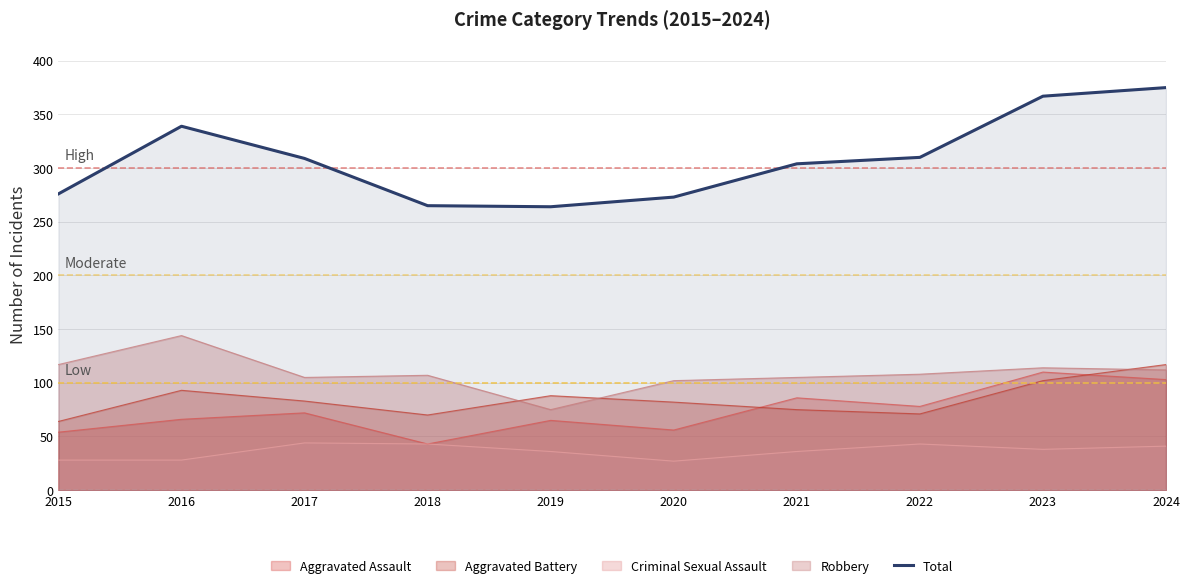

How many lines are shown in the chart?

5